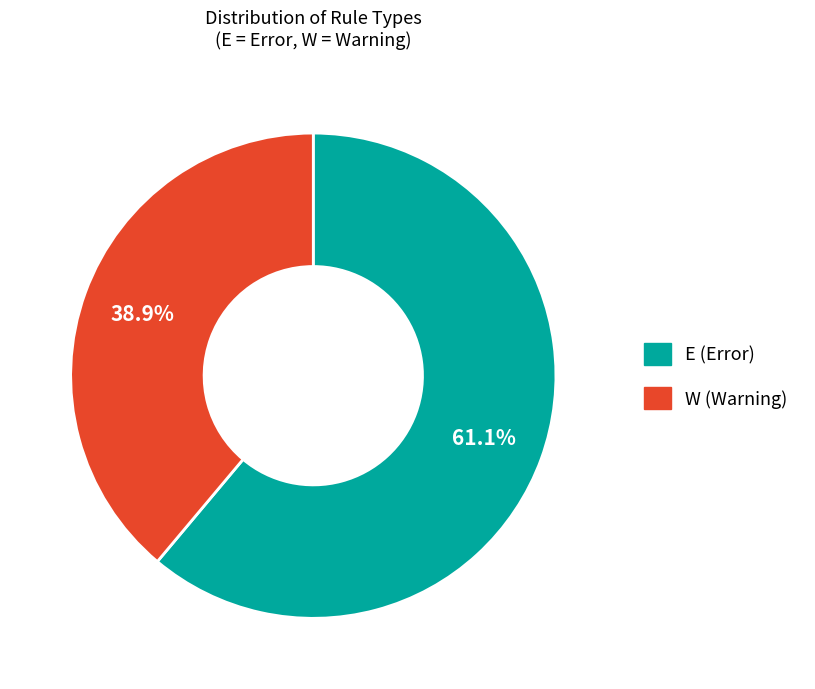

How many slices are in this pie chart?

2